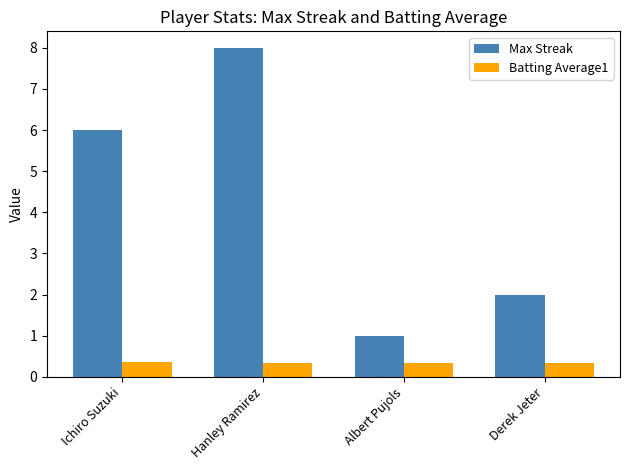

Rank the series by their maximum value, from lowest to highest.

Batting Average1, Max Streak